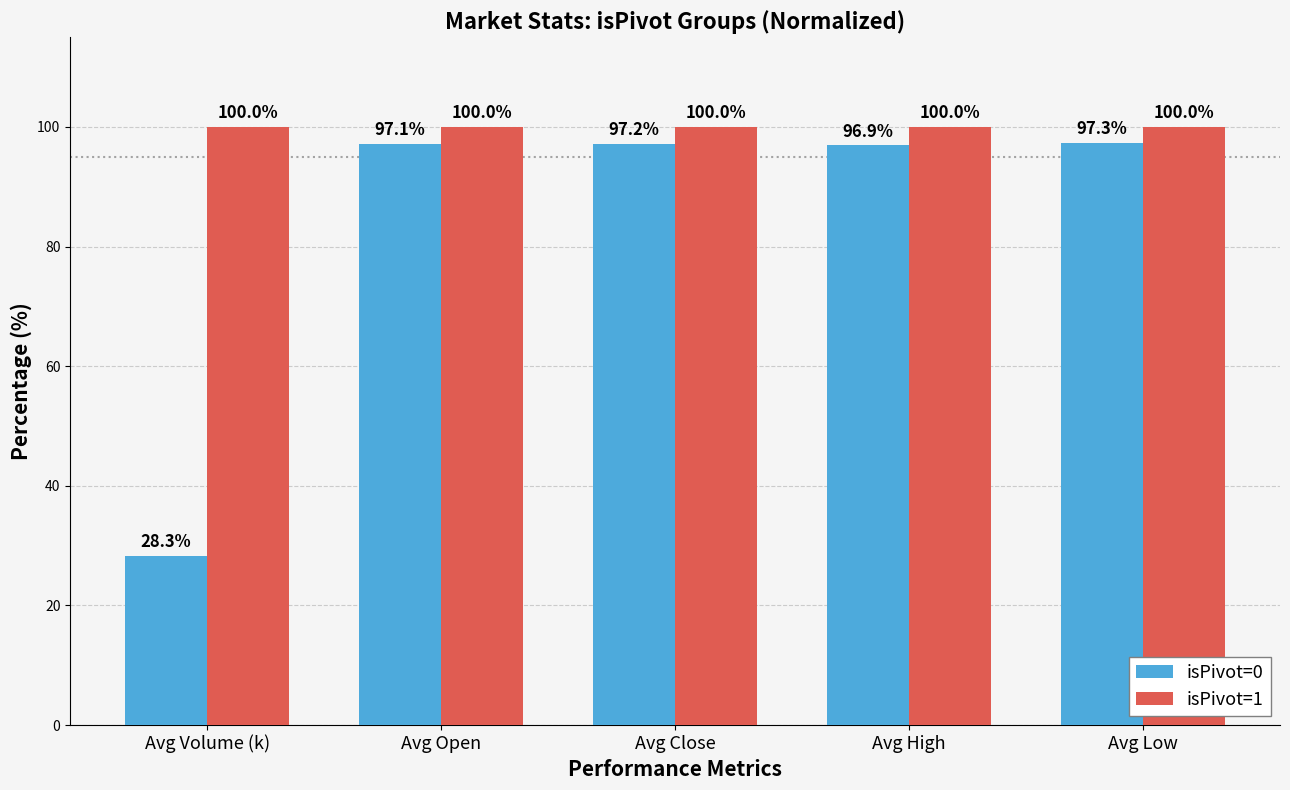

At how many categories does at least one series exceed 80?

5